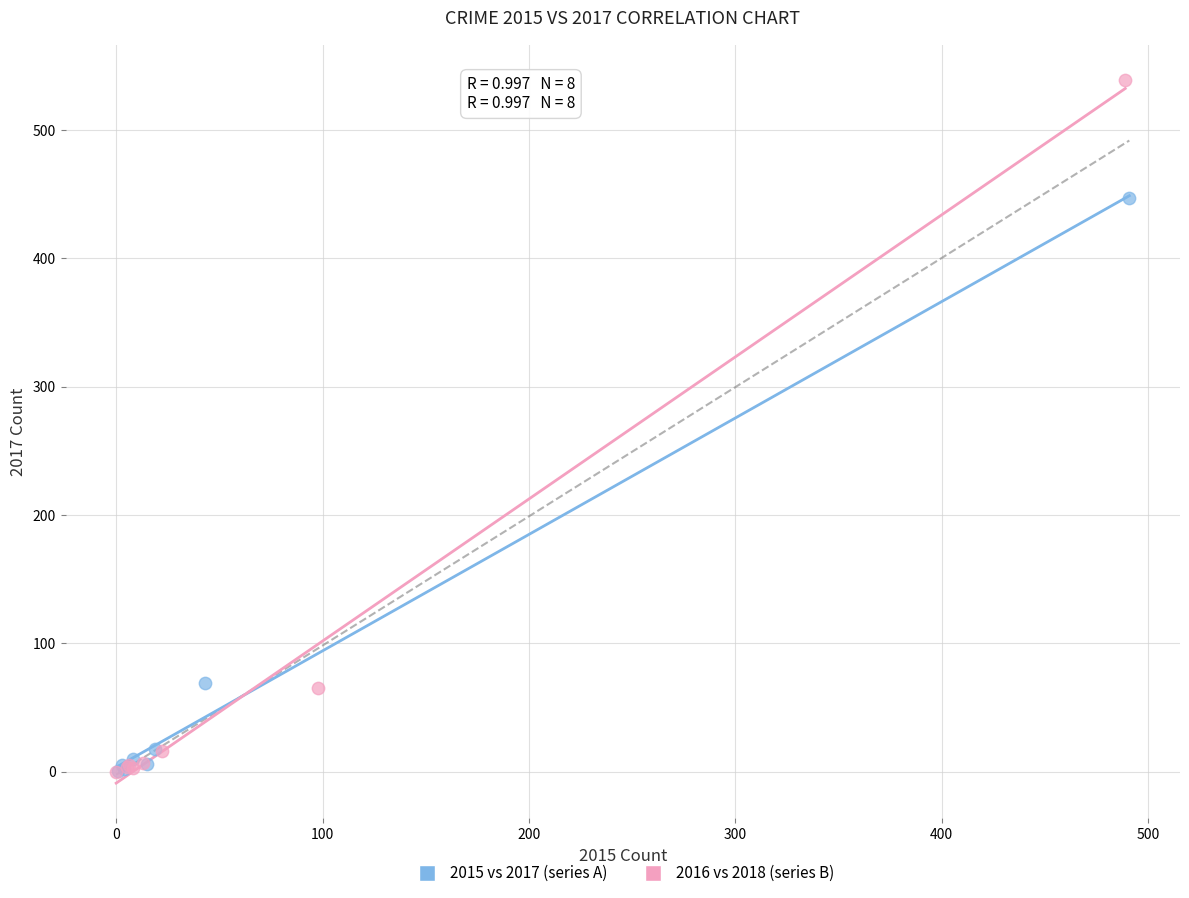

Which series has the widest spread of Y values?

2016 vs 2018 (series B)